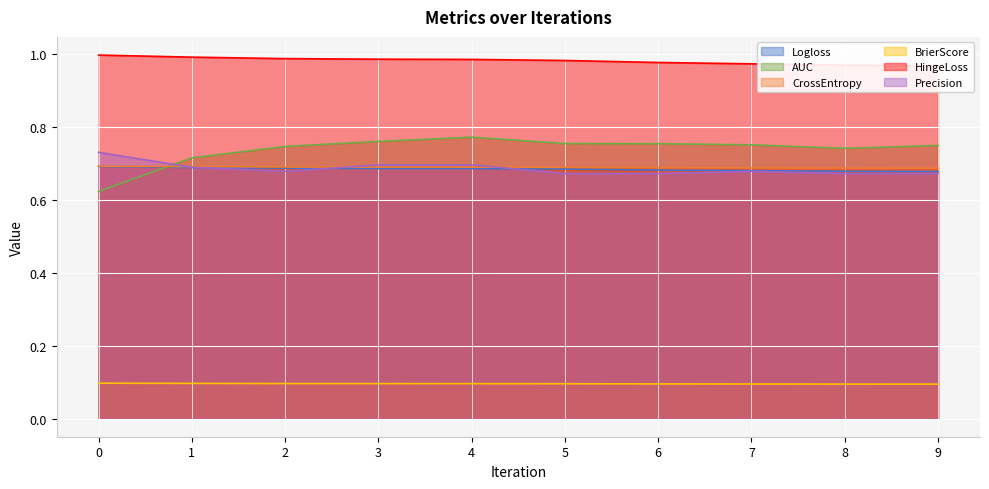

What is the smallest value displayed?

0.1